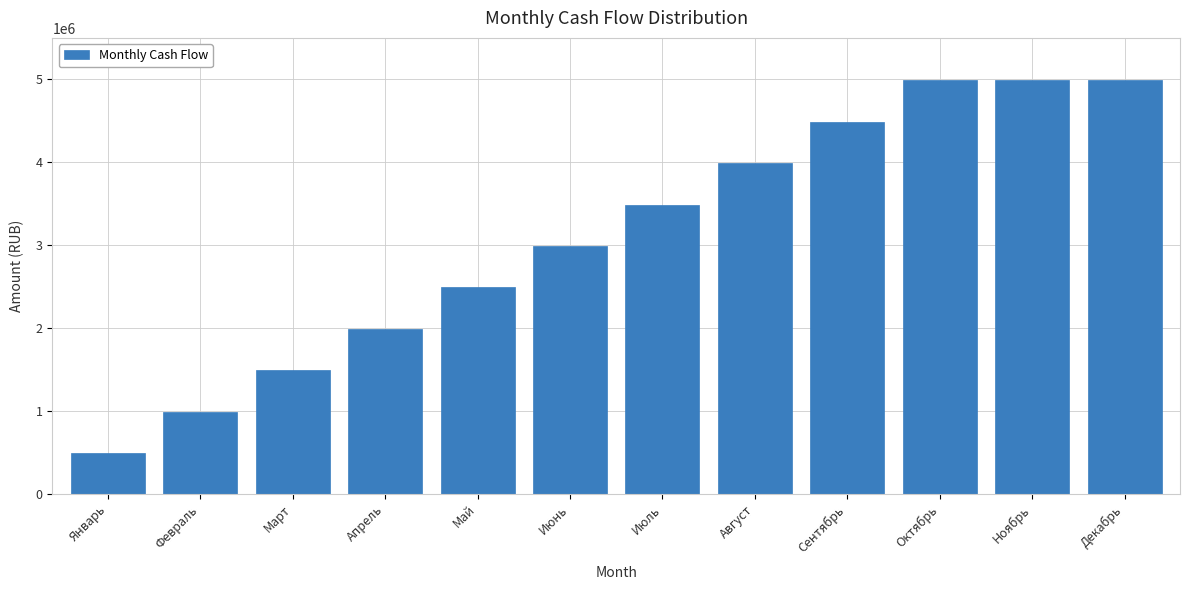

Reading left to right, extract all data points from this chart.

490000	990000	1490000	1990000	2490000	2990000	3490000	3990000	4490000	4990000	4990000	4990000